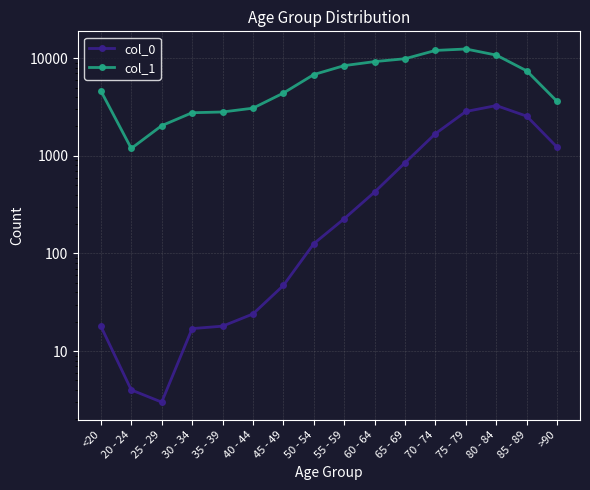

At which category is the sum across all series the highest?

75 - 79